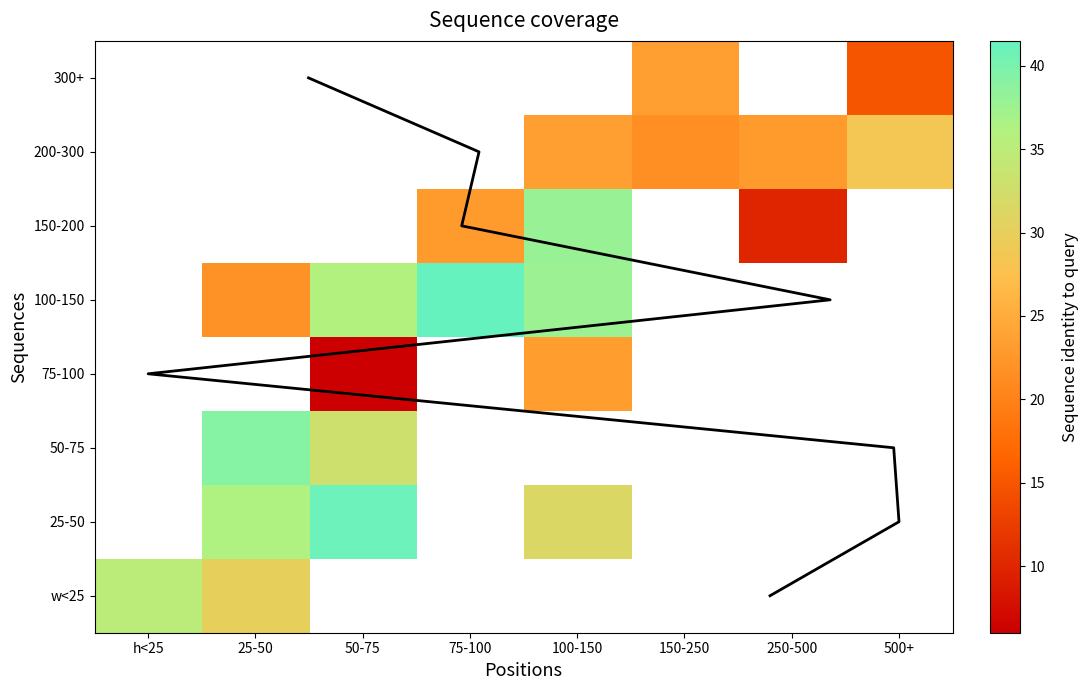

What is the highest value of the w<25 series?

35.1